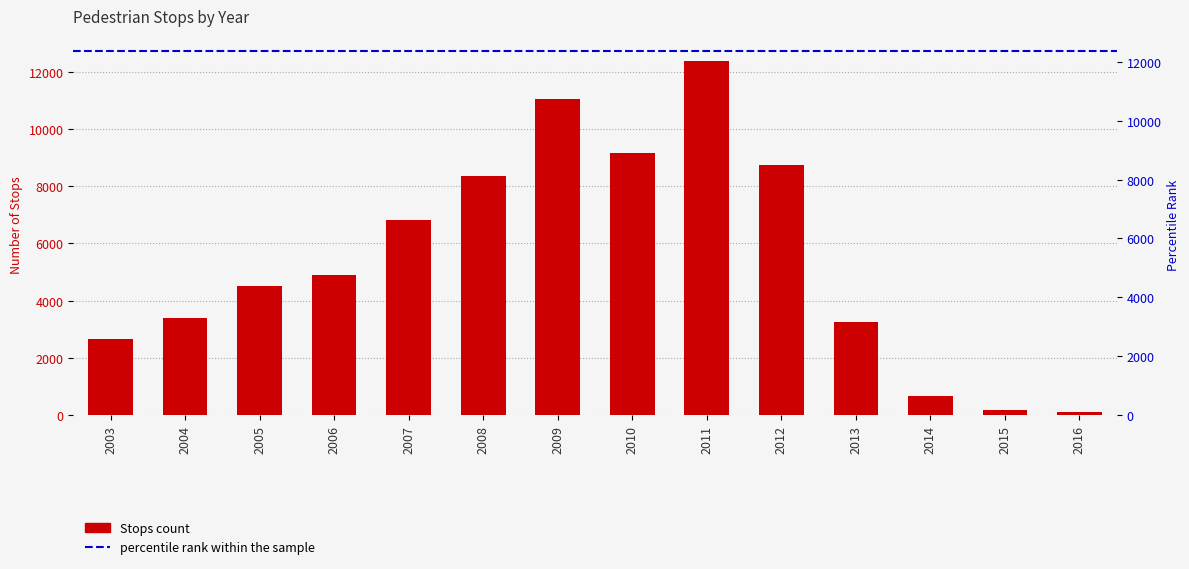

What is the difference between the values at 2011 and 2015?

12196